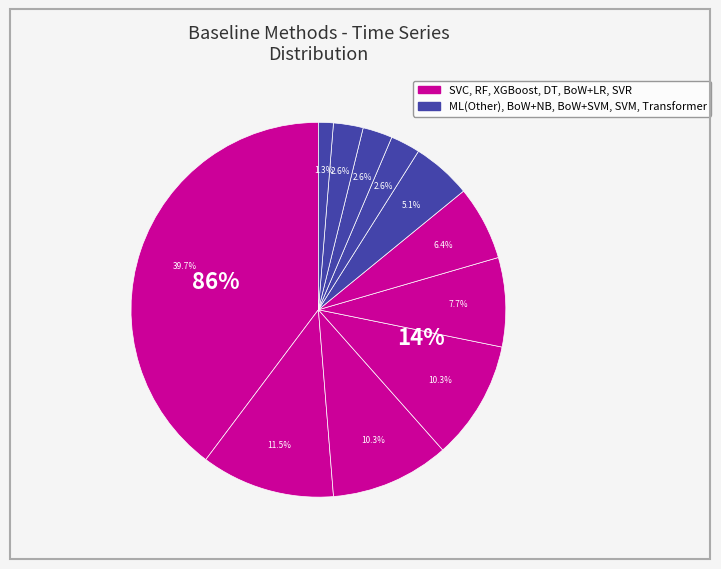

Is it true that BoW + Naive Bayes is 3% of the pie?

True